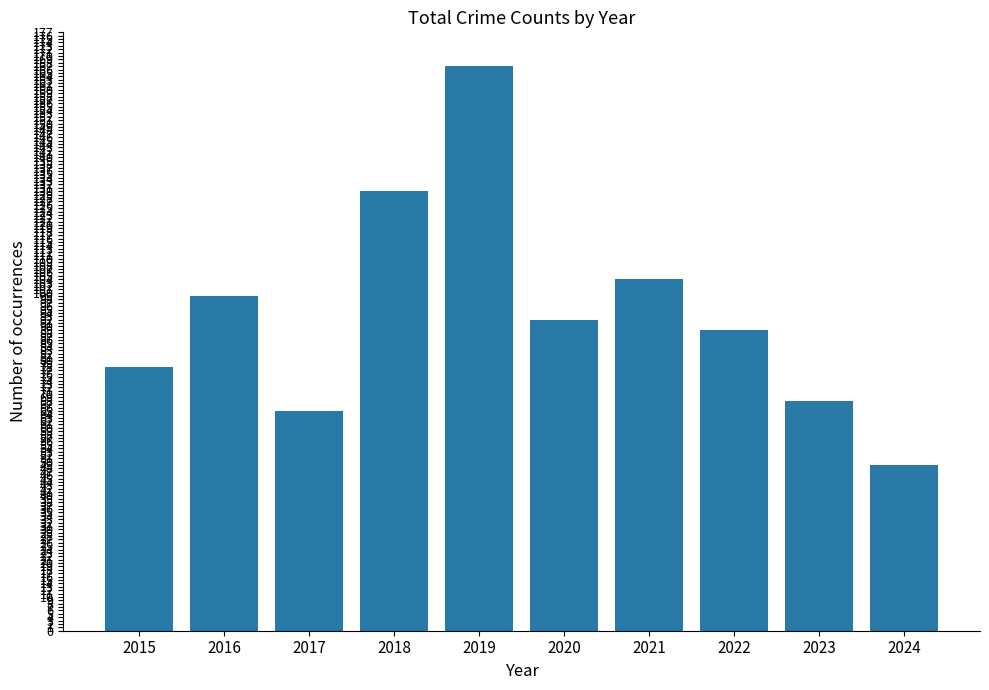

Rank the categories by value from highest to lowest.

2019, 2018, 2021, 2016, 2020, 2022, 2015, 2023, 2017, 2024